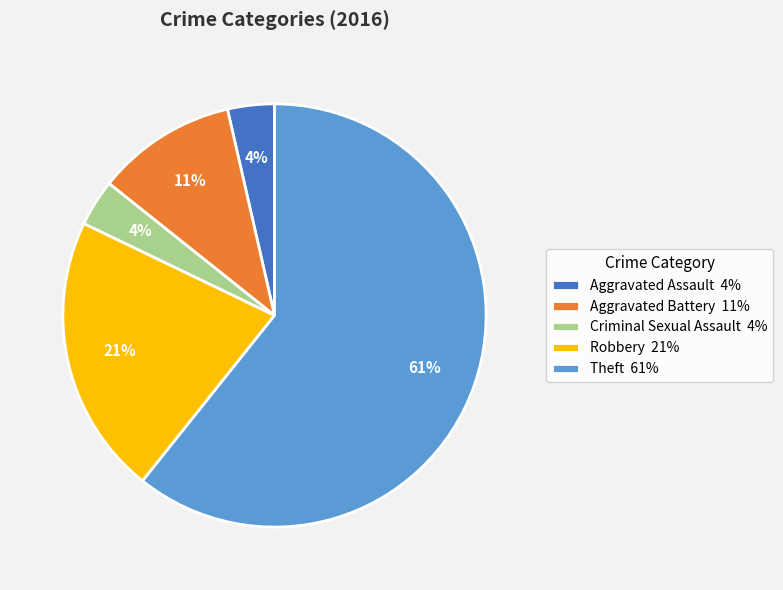

How many slices are in this pie chart?

5